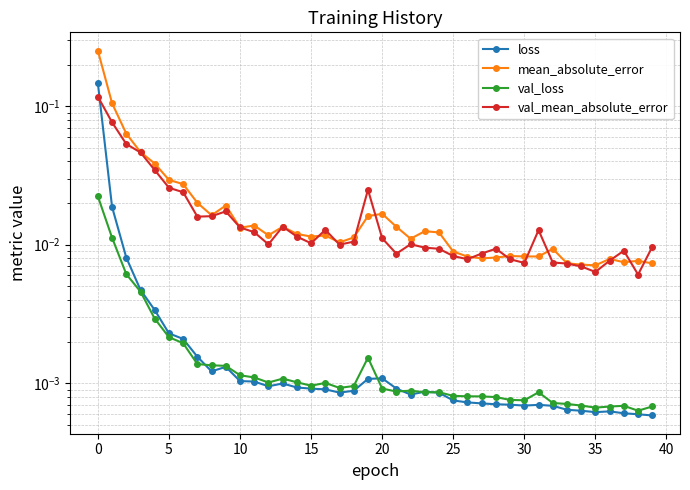

Count the number of data series in this chart.

4